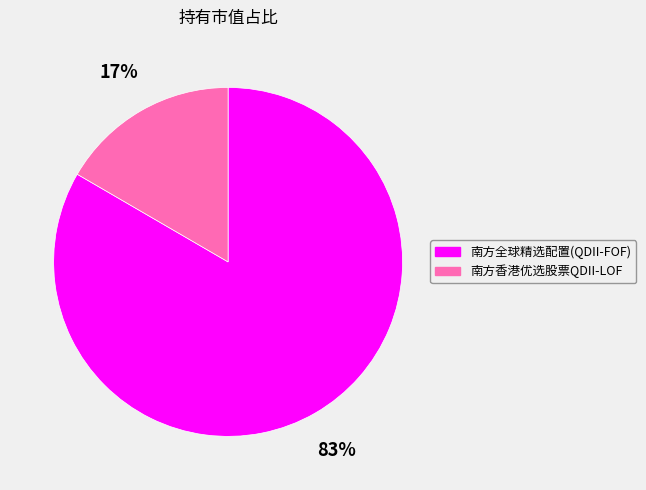

To the nearest percent, what is the combined percentage of 南方香港优选股票QDII-LOF and 南方全球精选配置(QDII-FOF)?

100%